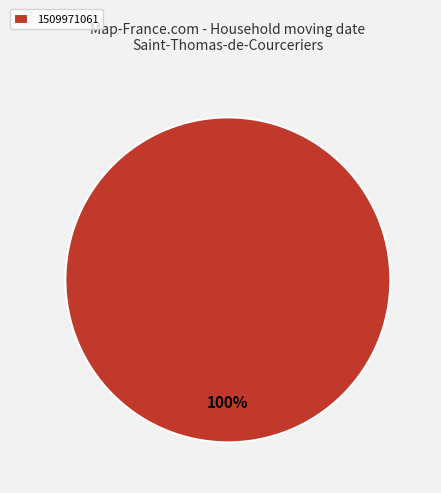

Count the number of slices in the pie.

1